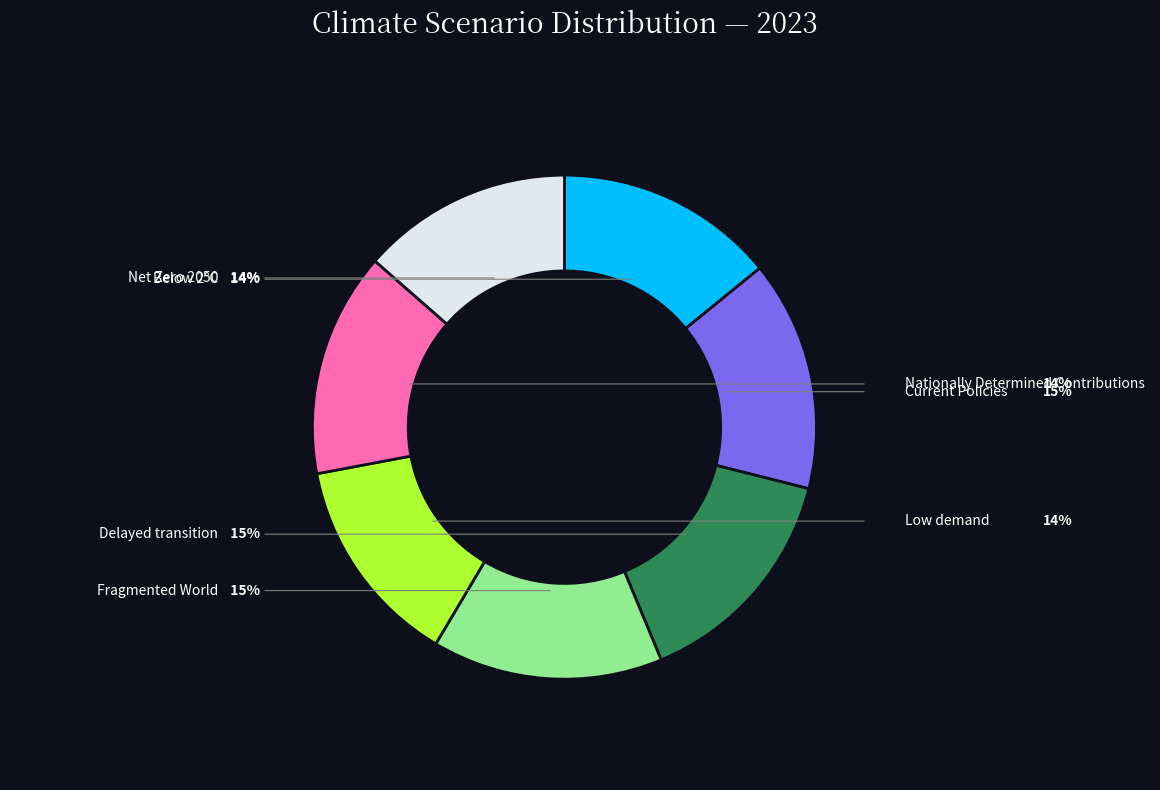

Rank the categories by value from highest to lowest.

Fragmented World, Delayed transition, Current Policies, Nationally Determined Contributions, Below 2°C, Net Zero 2050, Low demand